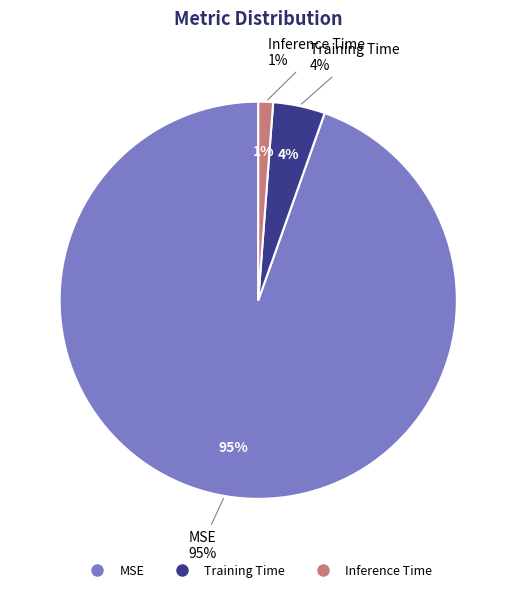

What percentage is the MSE slice, to the nearest percent?

95%